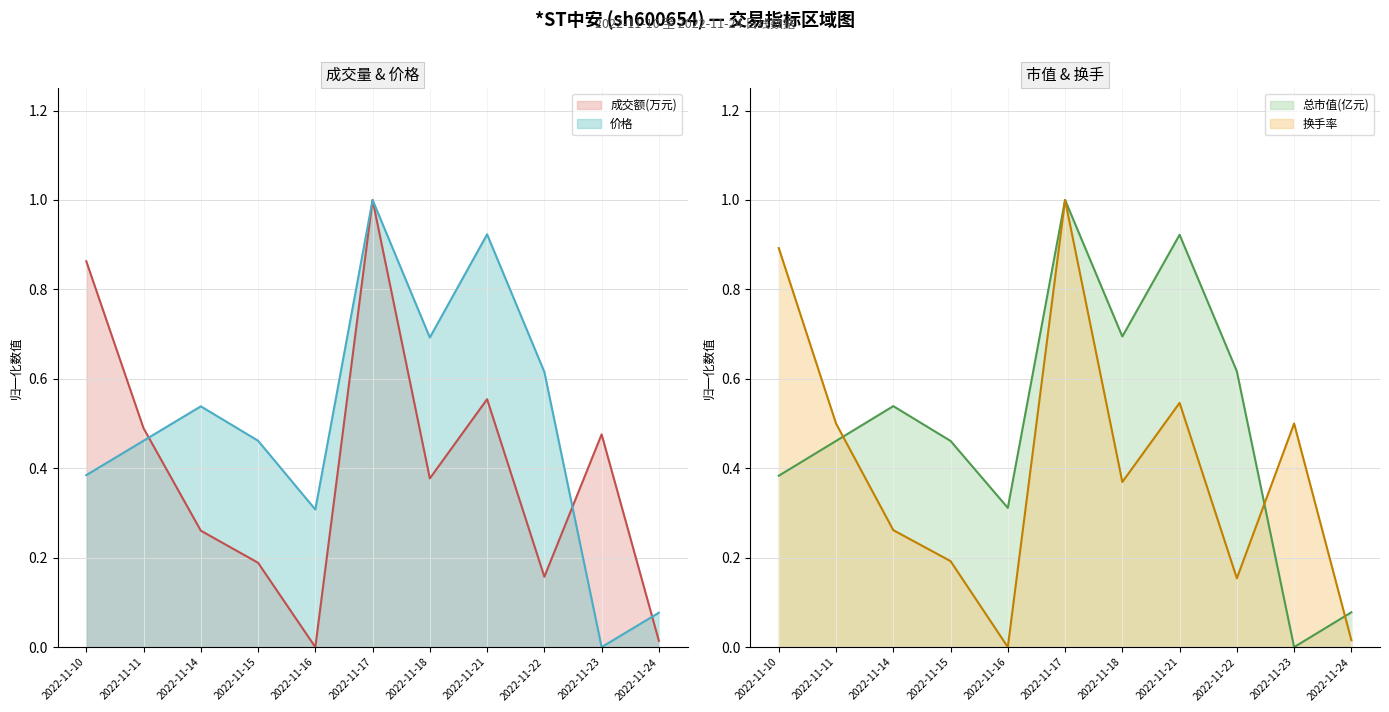

At how many categories does at least one series exceed 0?

11